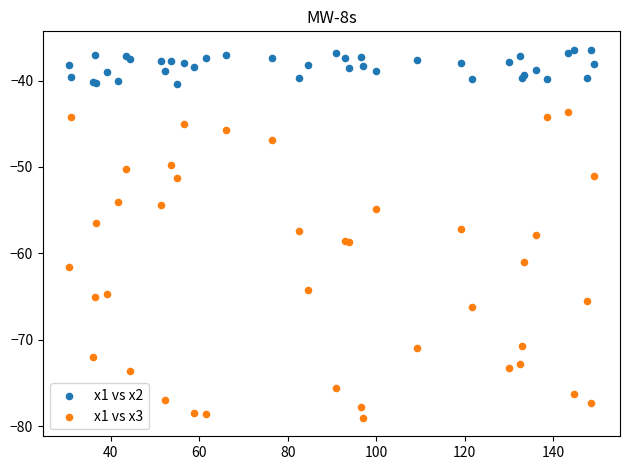

Which series contains the highest Y value?

x1 vs x2